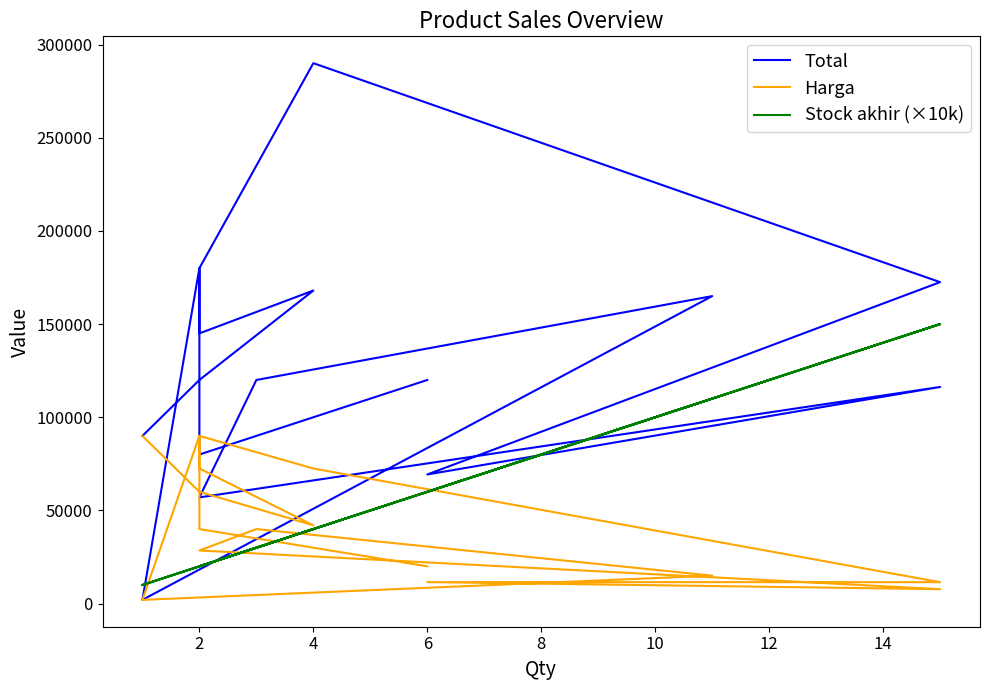

Is the value of Harga at 4 greater than the value of Total at 9?

No